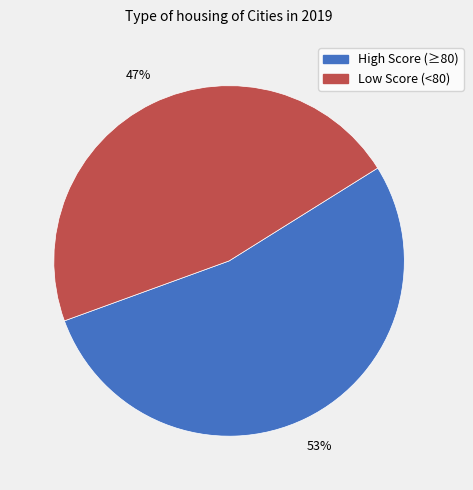

Is High Score (≥80) the majority of the pie?

Yes